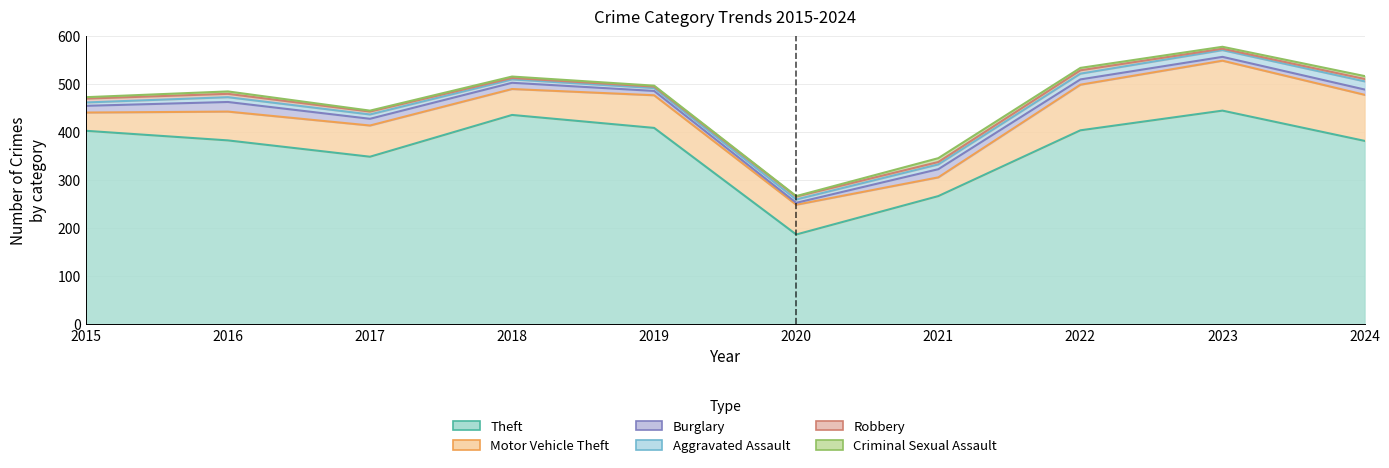

The value of Robbery at 2023 is 1. True or false?

False